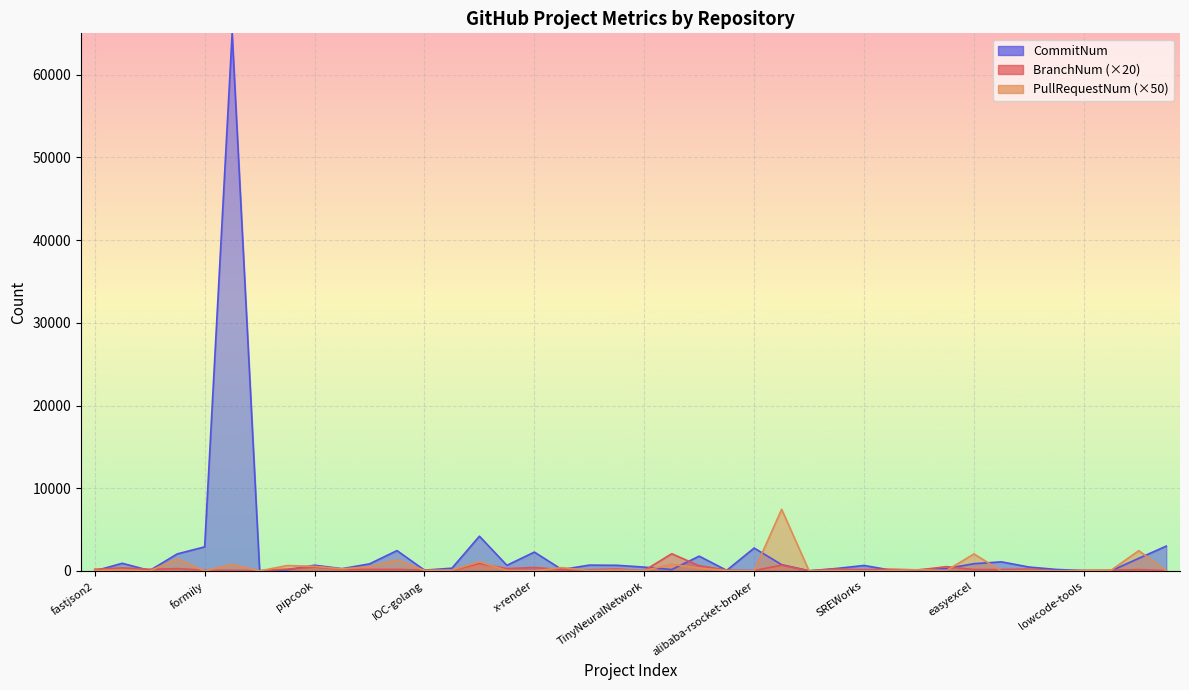

At which category is the sum across all series the highest?

DeepRec